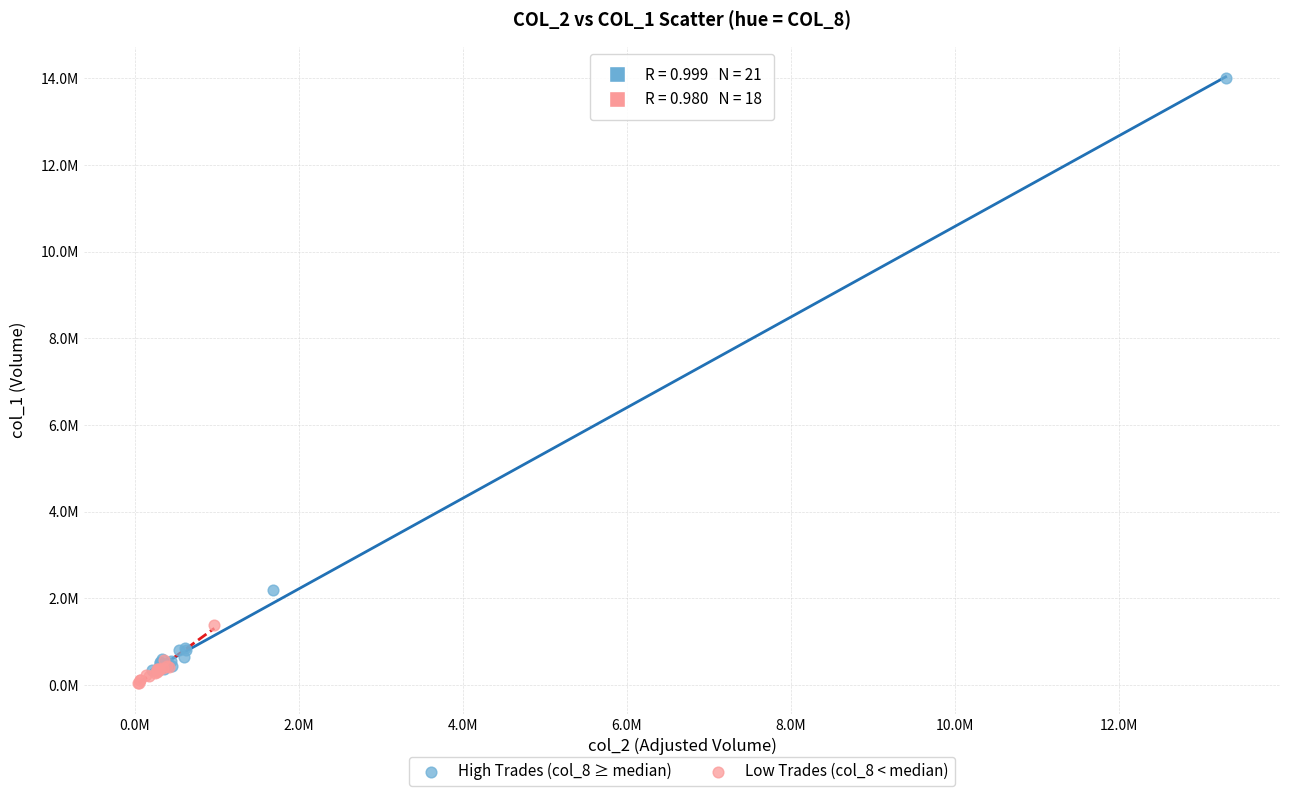

Which series contains the highest Y value?

High Trades (col_8 ≥ median)